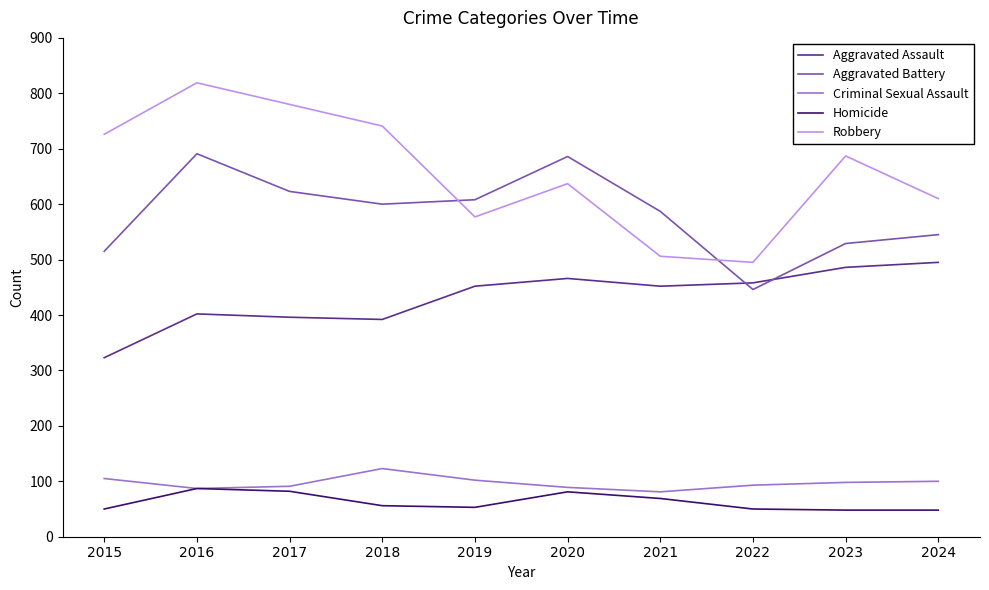

Which series changed the most between 2016 and 2019?

Robbery